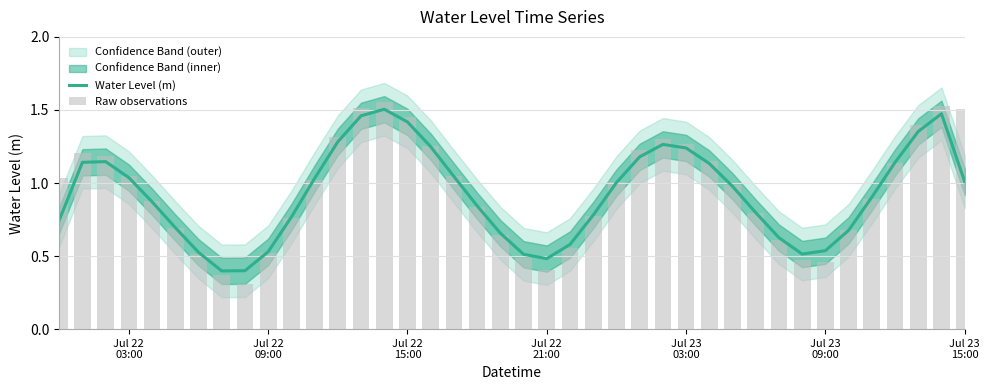

Which series has the widest spread of values?

Raw observations